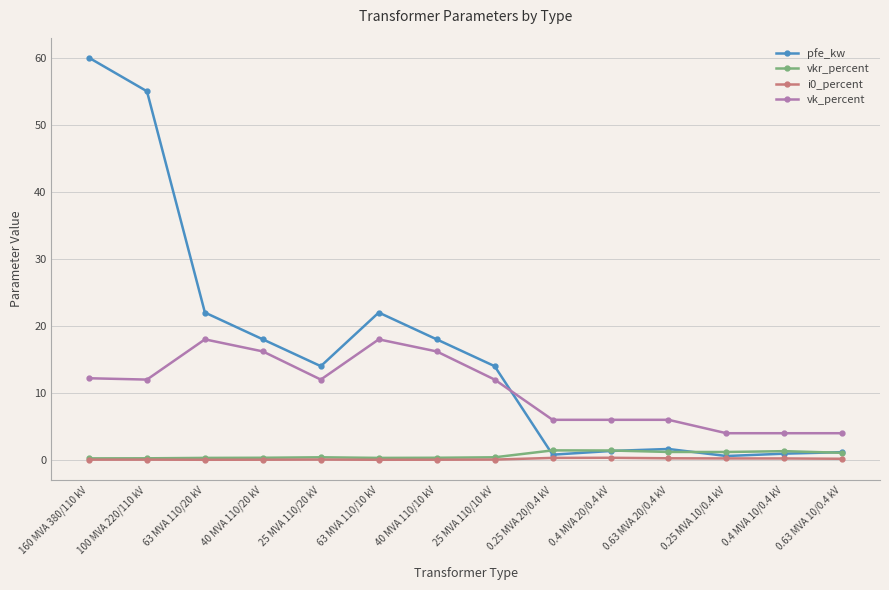

At which label does vk_percent first exceed 12?

160 MVA 380/110 kV